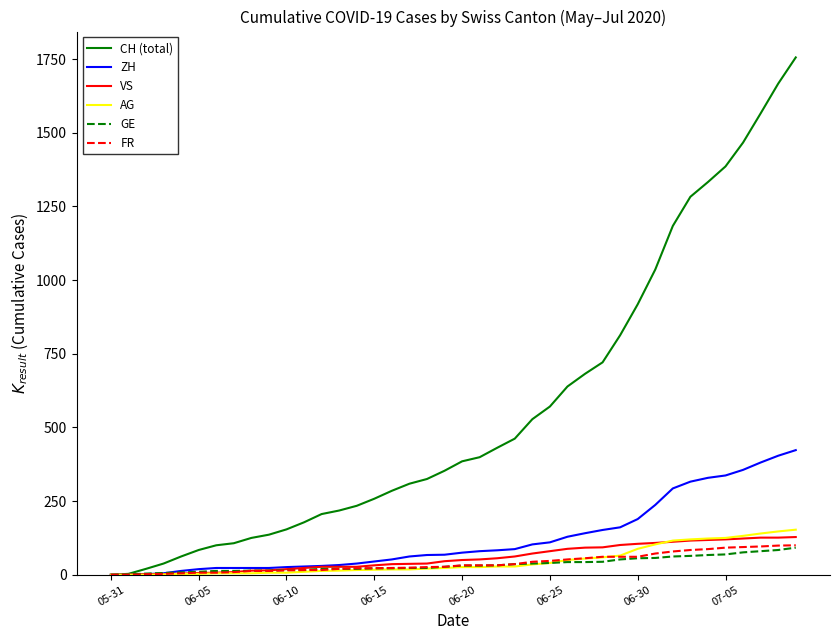

What are all the series names shown in the legend?

CH (total), ZH, VS, AG, GE, FR